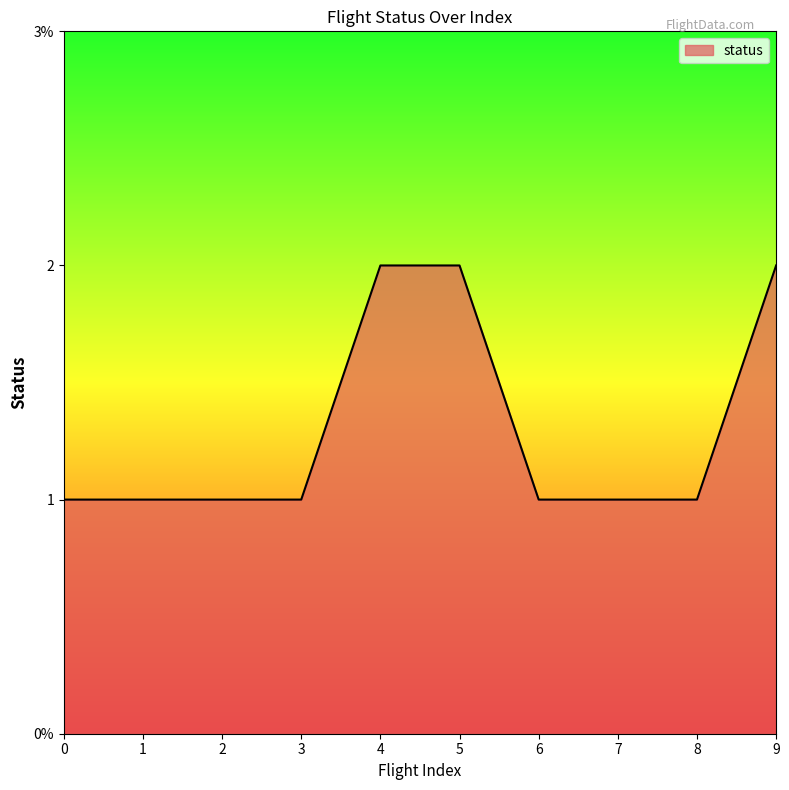

Does the chart have visible grid lines?

No